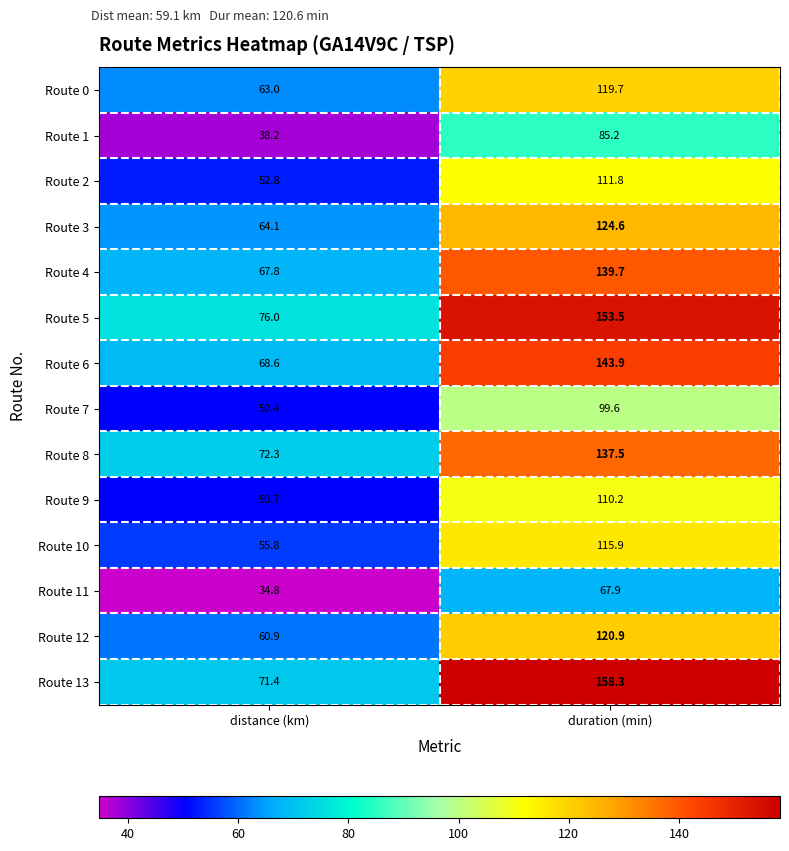

The value of Route 7 at duration (min) is 38.7. True or false?

False